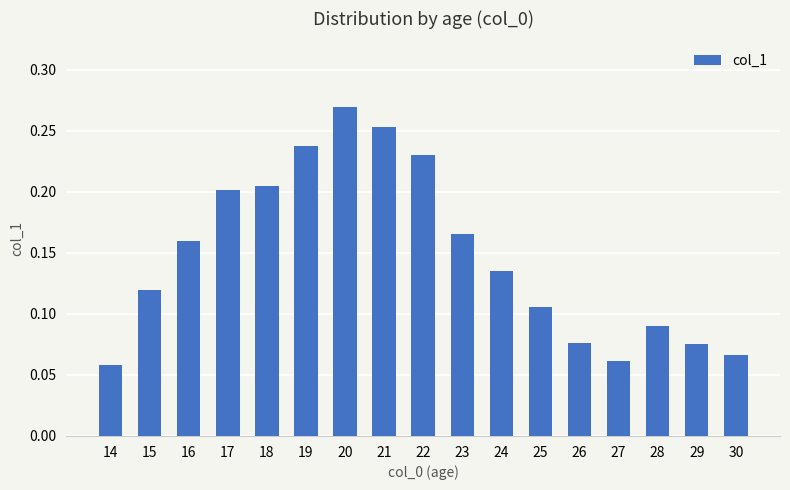

Count the values in the range 0 to 1.

17